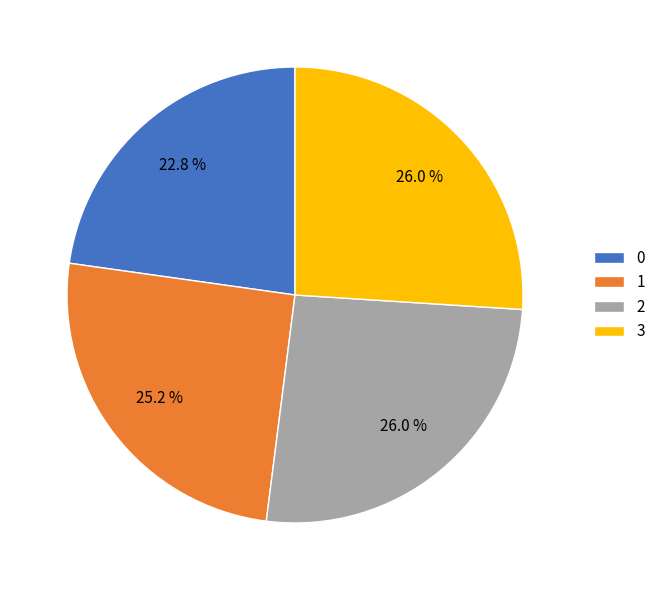

To the nearest percent, what is the difference between the largest and smallest slice percentages?

3%